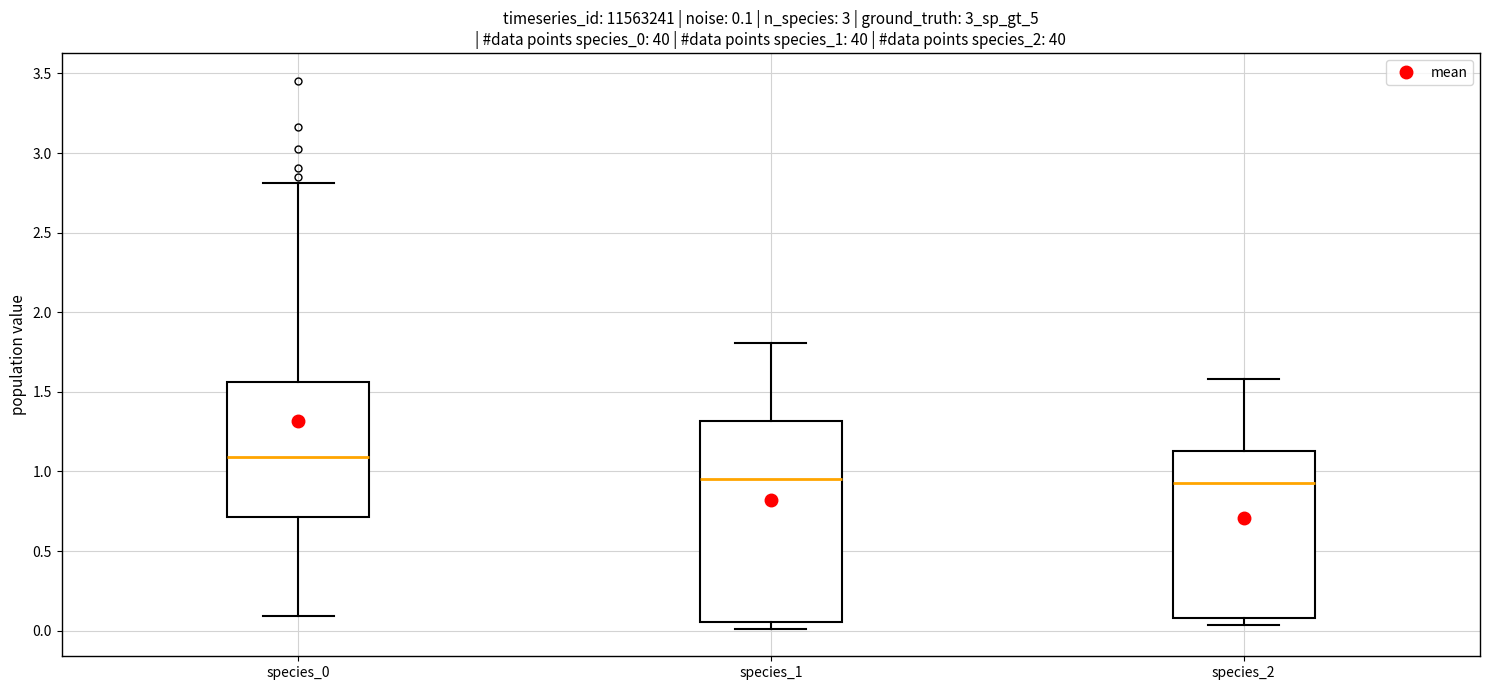

Comparing the boxes themselves (not the whiskers), which one is the tallest?

species_1